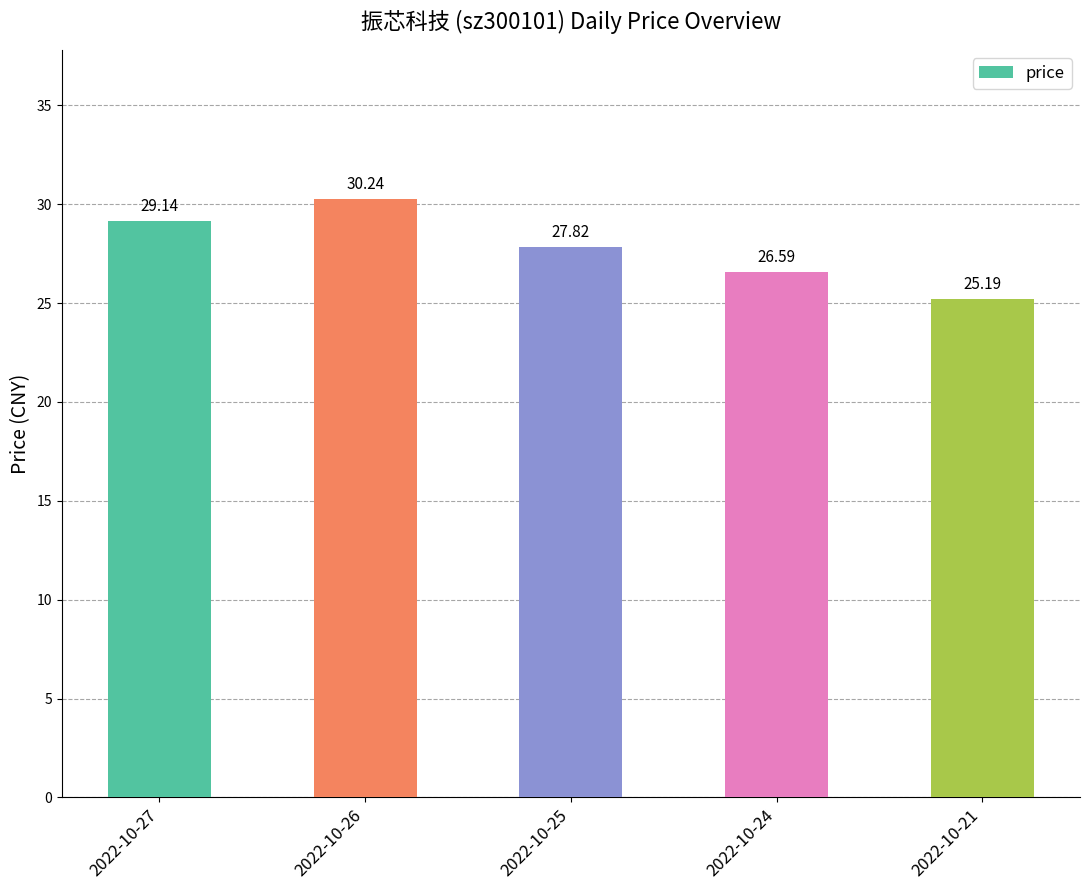

What is the minimum value shown in the chart?

25.2